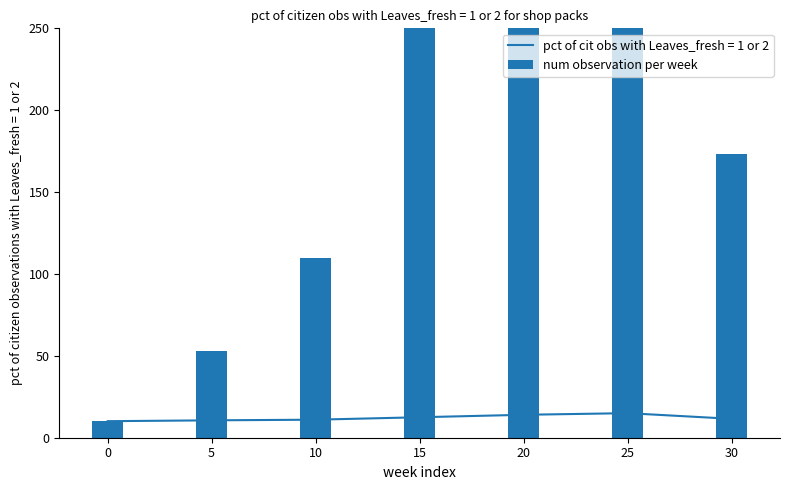

What is the minimum value for pct of cit obs with Leaves_fresh = 1 or 2?

10.1